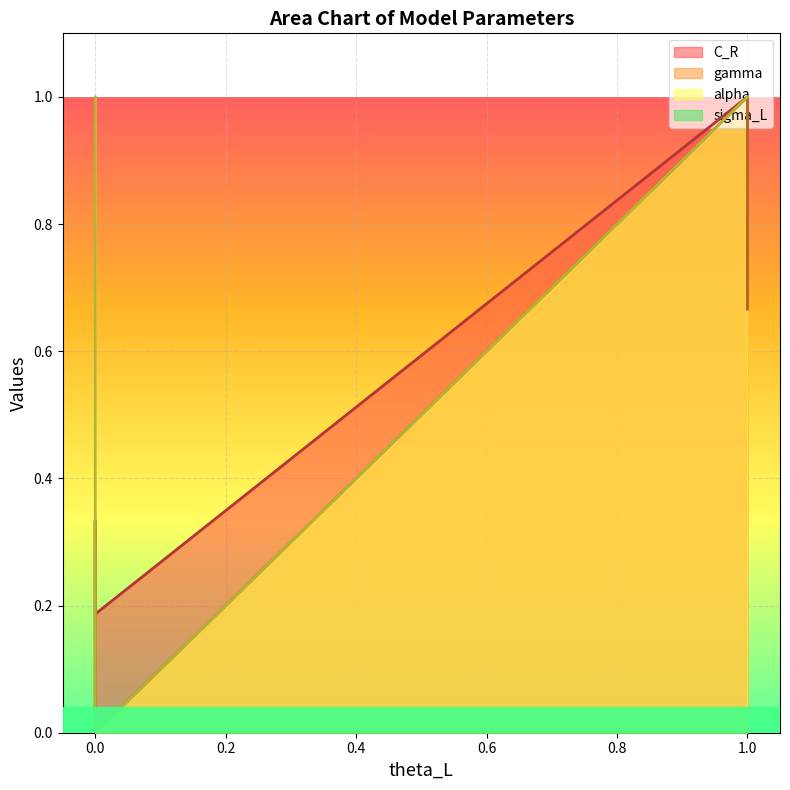

Is the value of C_R at 0 greater than the value of alpha at 1?

No